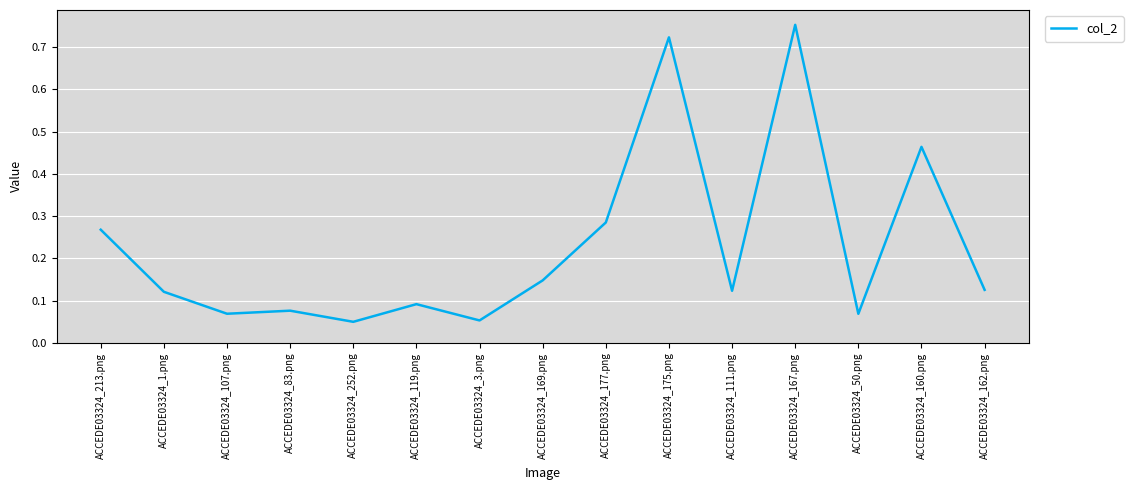

At which category does the chart reach its peak across all series?

ACCEDE03324_167.png